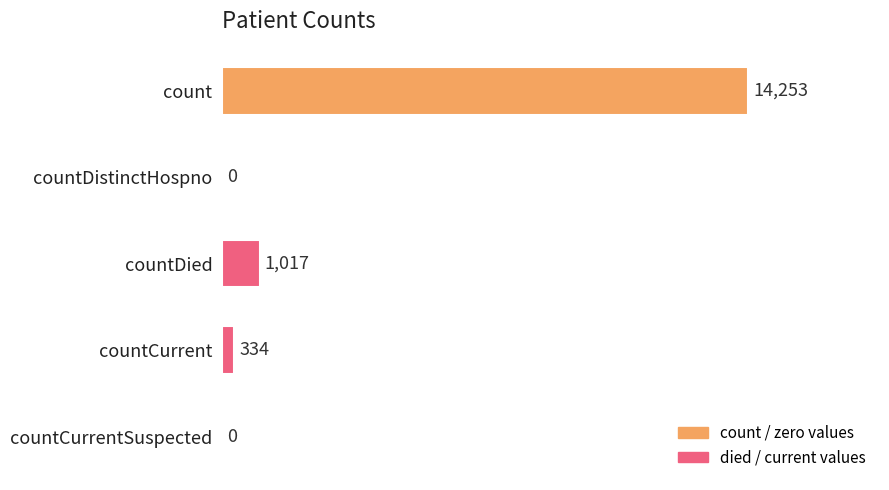

How many values are above zero?

3